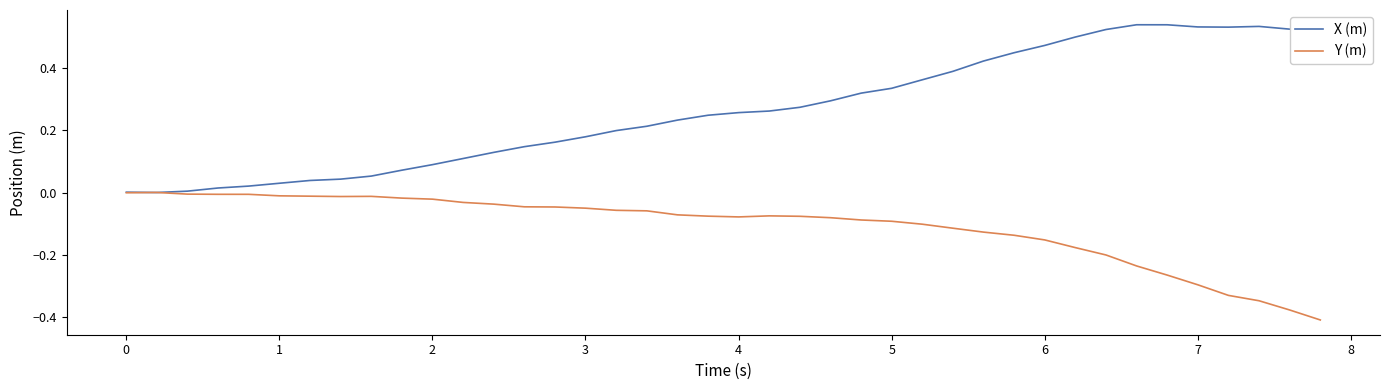

Which series has the largest range (max minus min)?

X (m)